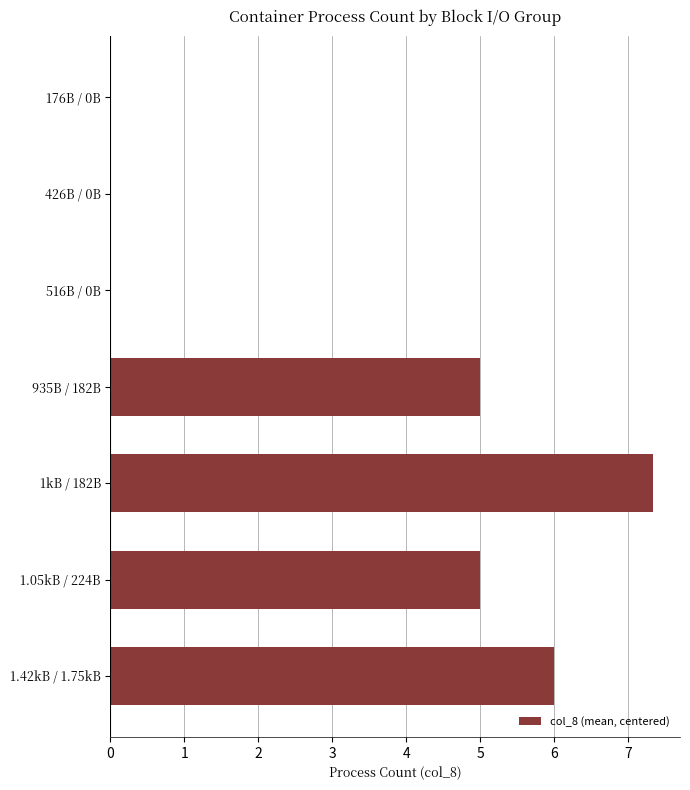

Which label corresponds to the largest value in the chart?

1kB / 182B